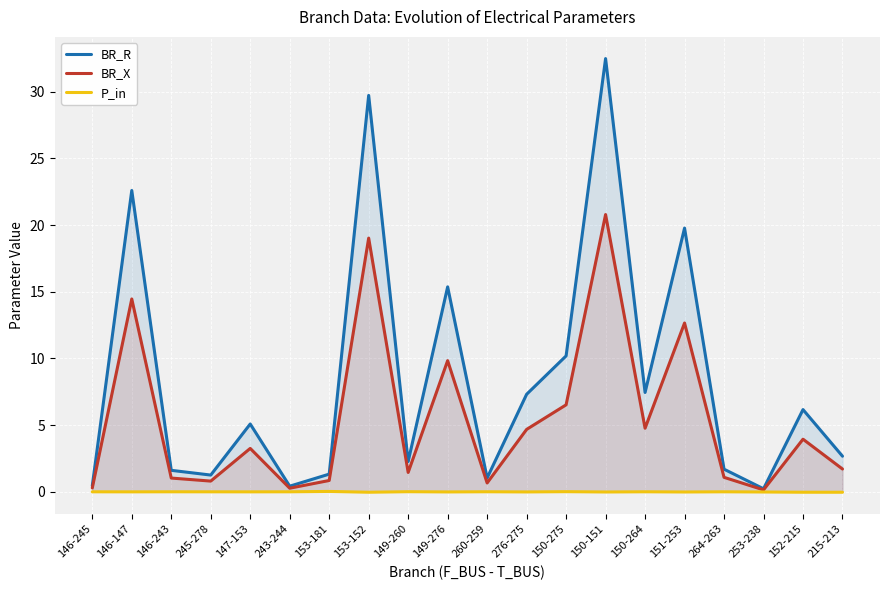

Which series has the largest range (max minus min)?

BR_R